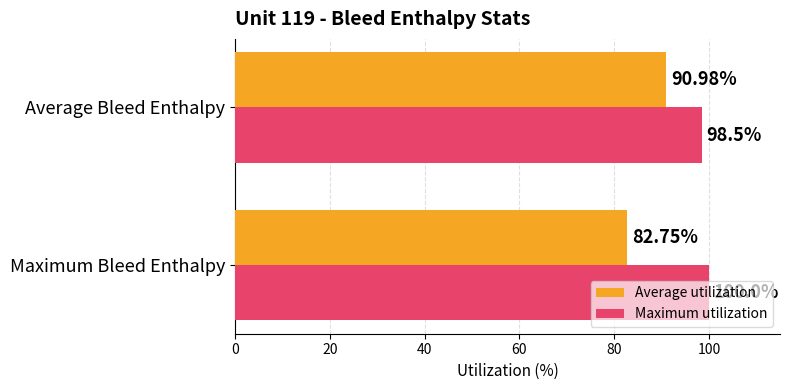

What is the difference between the highest and lowest values at Average Bleed Enthalpy?

7.5